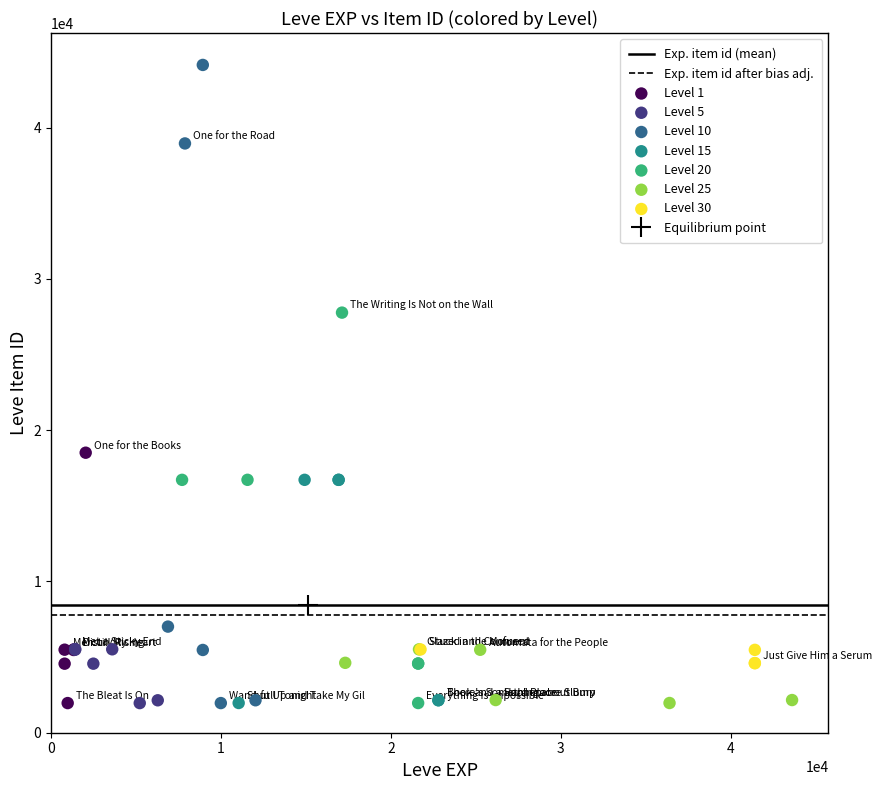

Which series has the widest spread of Y values?

Level 10